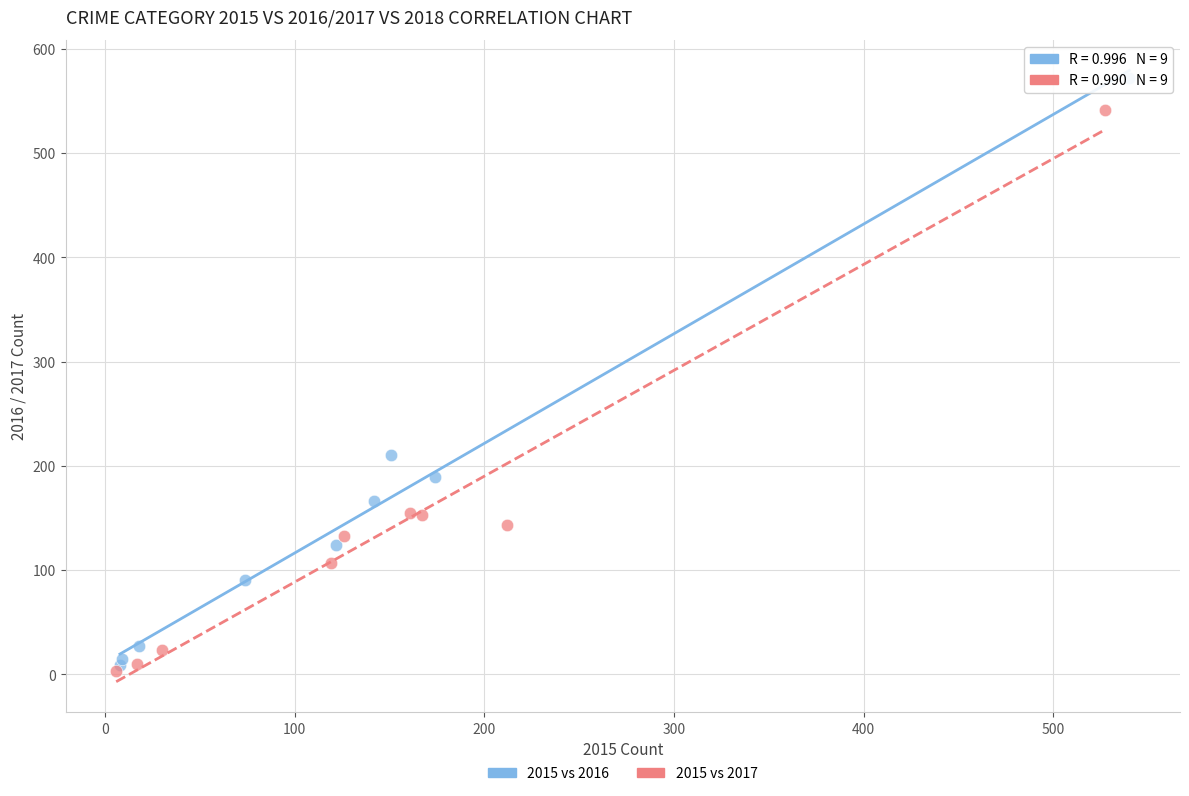

Which series contains the lowest Y value?

2015 vs 2017